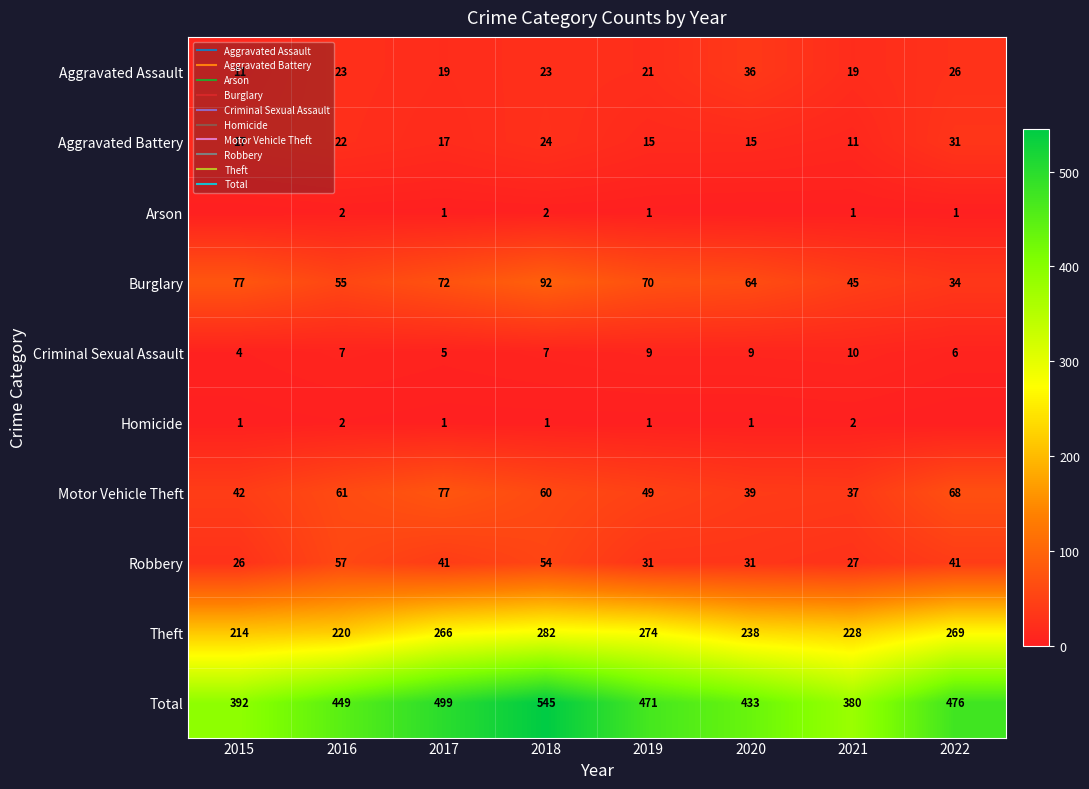

How many values in the Burglary series exceed 70?

3